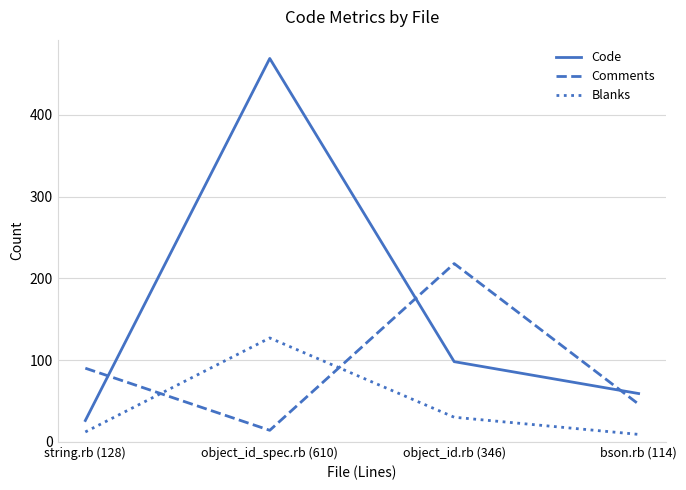

Which series changed the most between string.rb (128) and object_id_spec.rb (610)?

Code